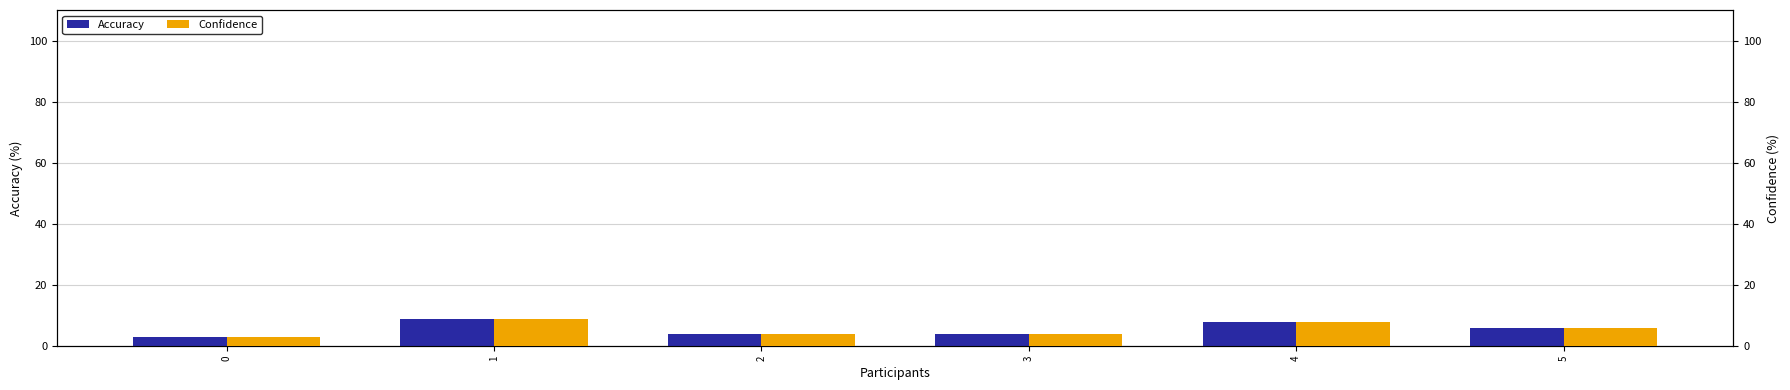

What is the sum of the Confidence values at 5 and 3?

10